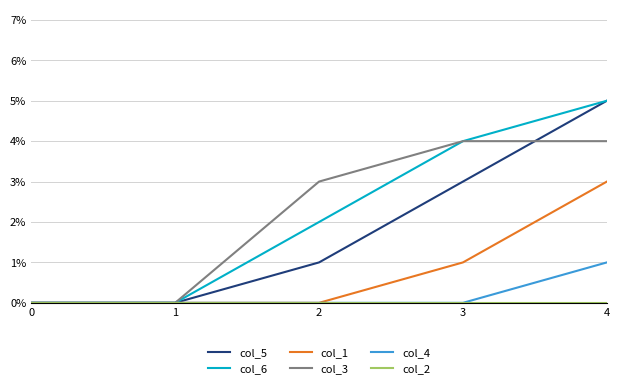

At which category is the sum across all series the highest?

4